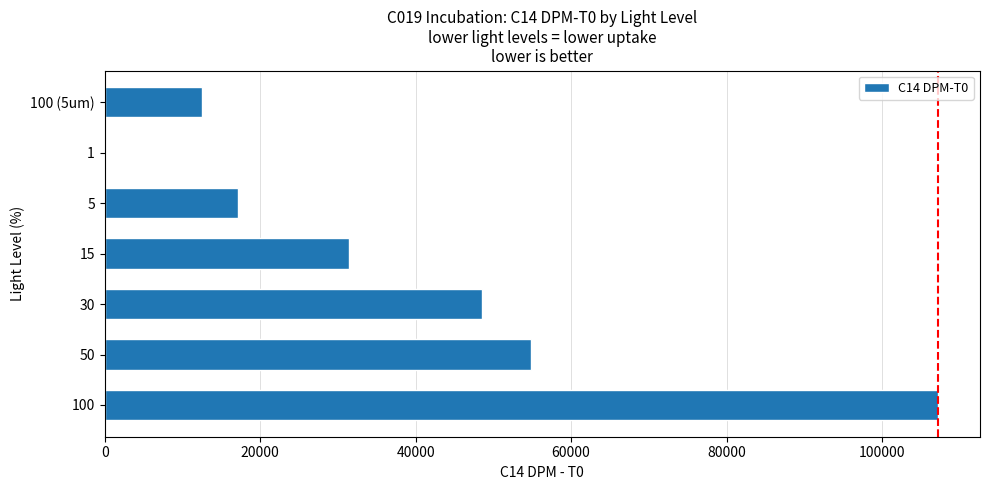

What is the greatest value displayed?

107240